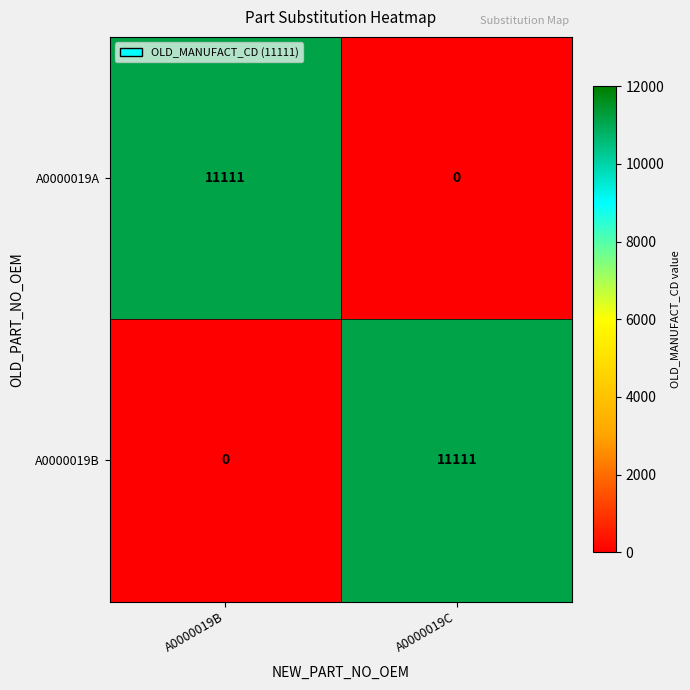

What is the total value across all series at A0000019B?

11111